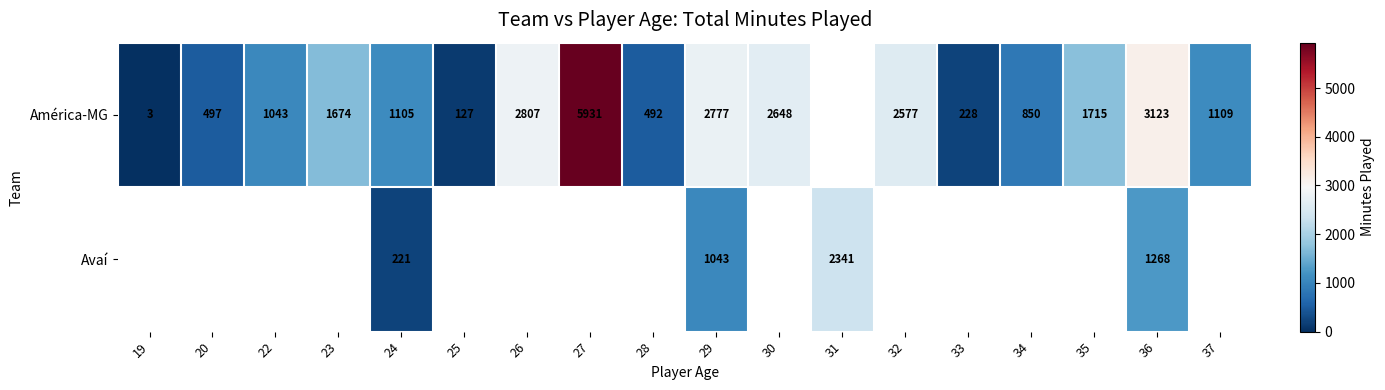

True or false: América-MG has a value of 2577 at 32.

True